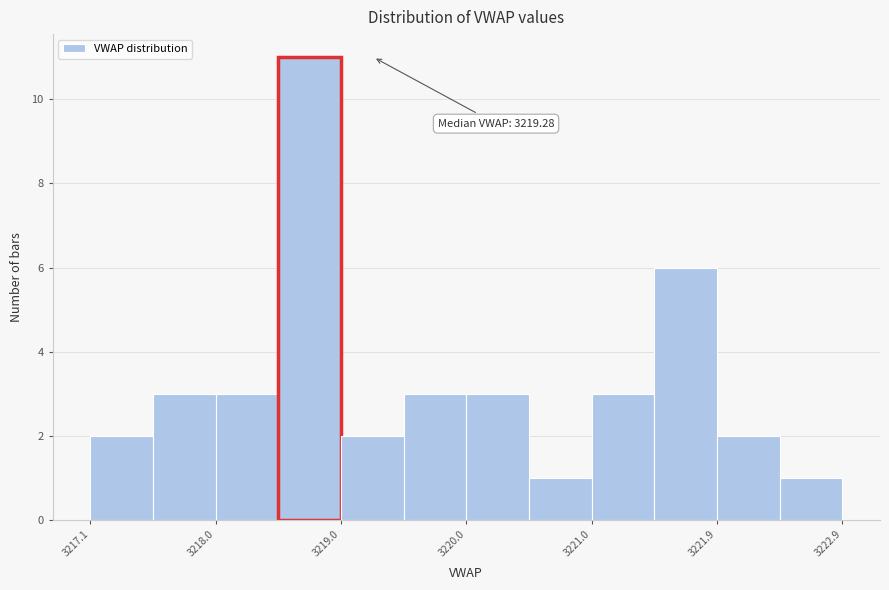

Over which range of the x-axis is the bar tallest?

3218.5 to 3219.0